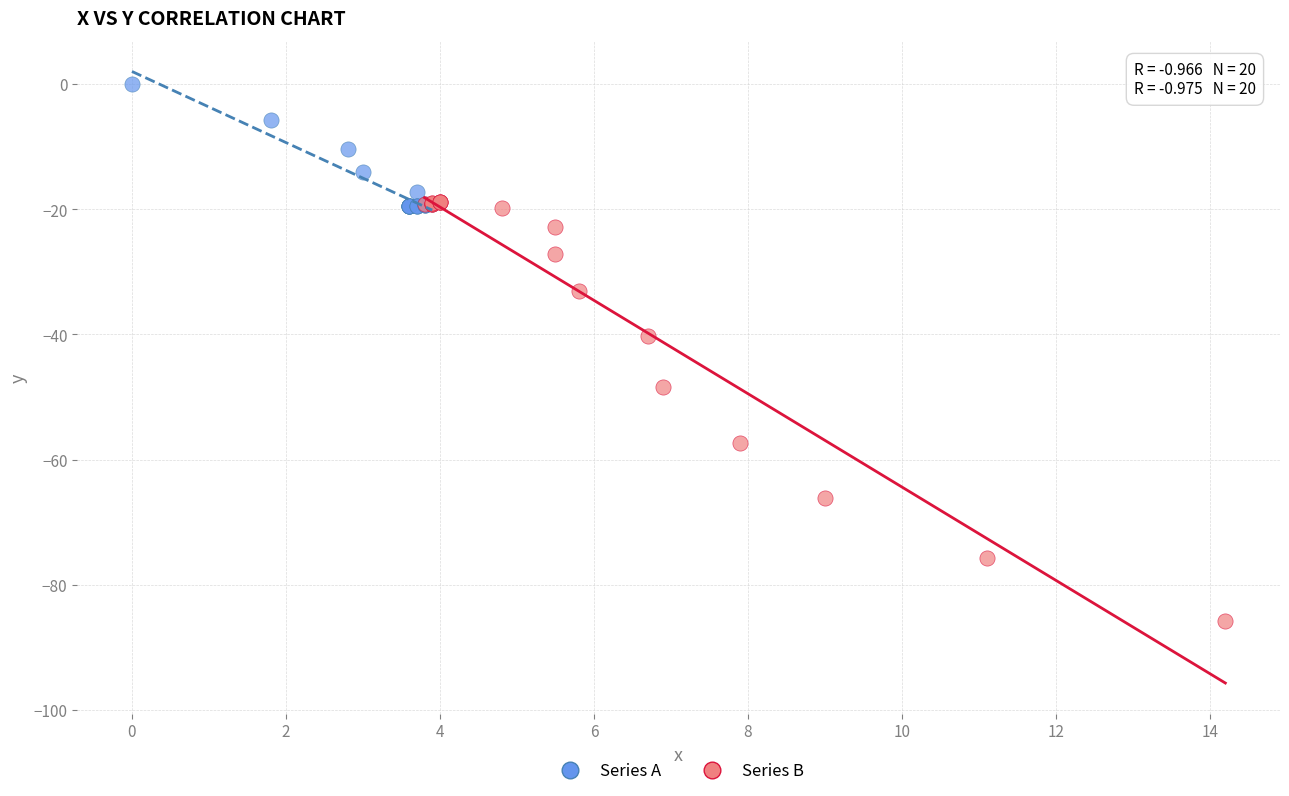

Which series reaches the minimum Y coordinate?

Series B